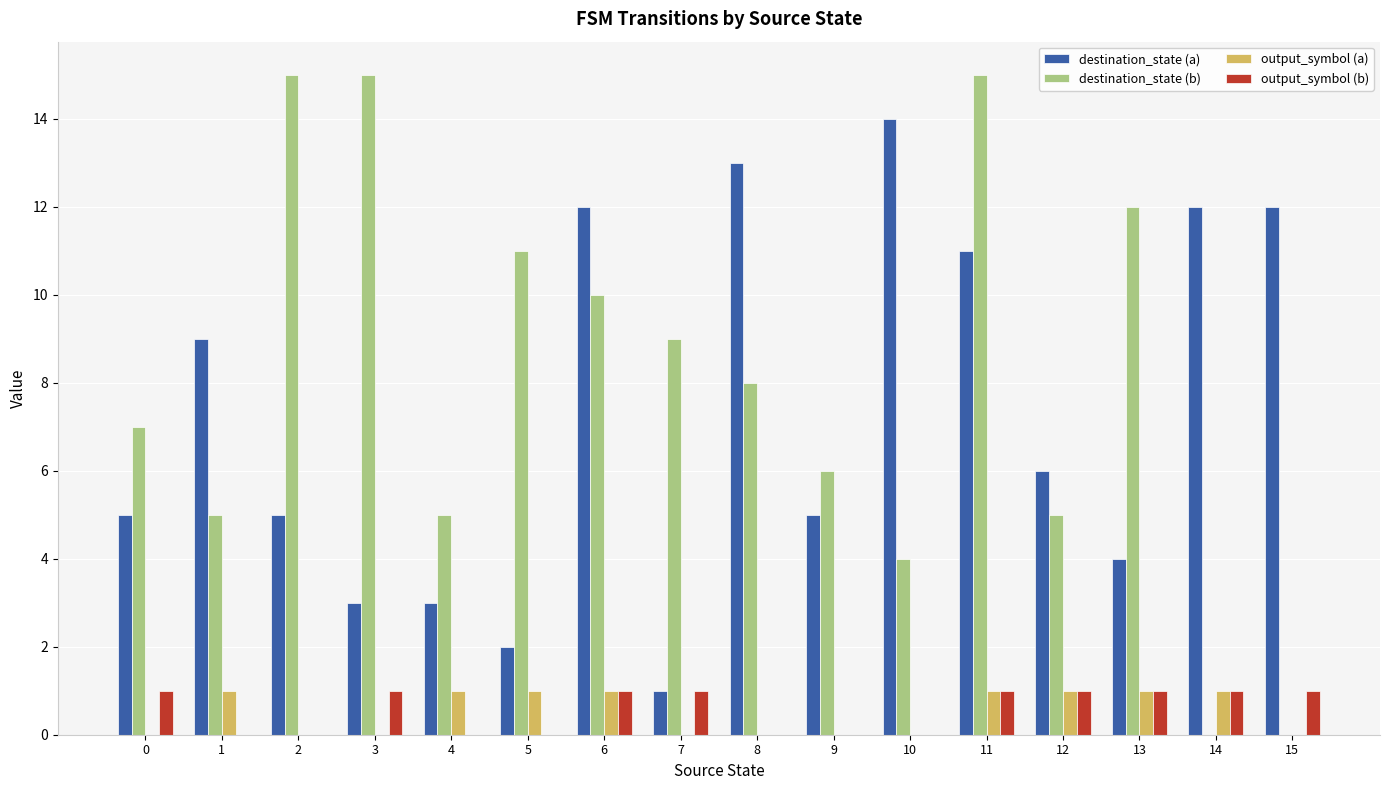

How many groups of bars are there?

16